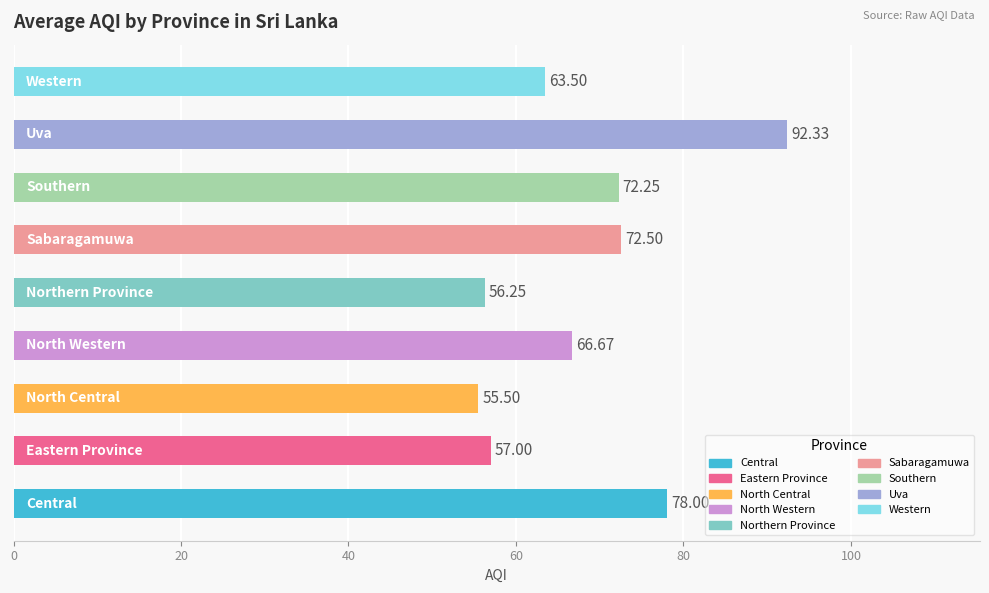

What is the maximum value shown in the chart?

92.3